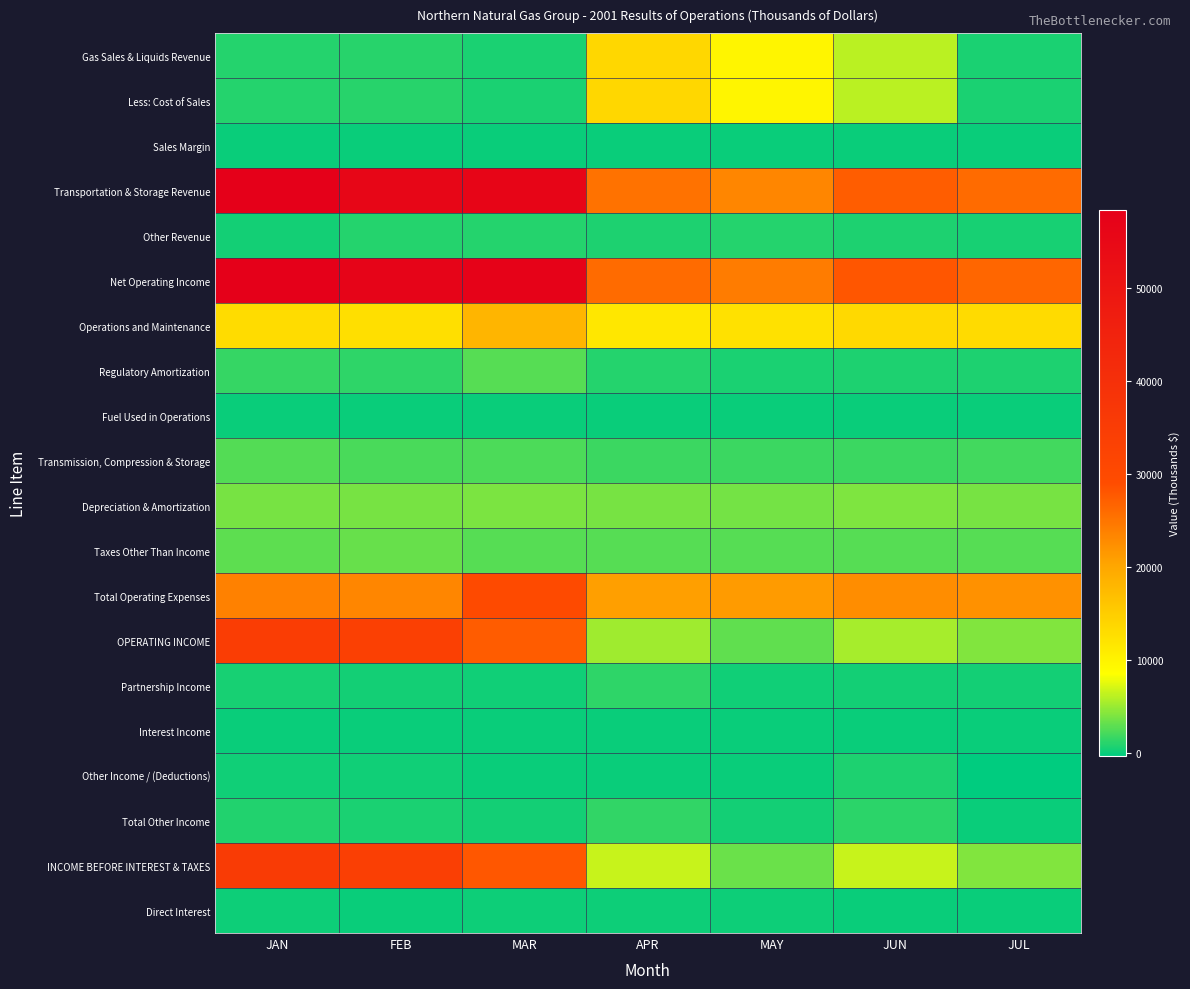

What is the spread (max minus min) of values at MAY?

24223